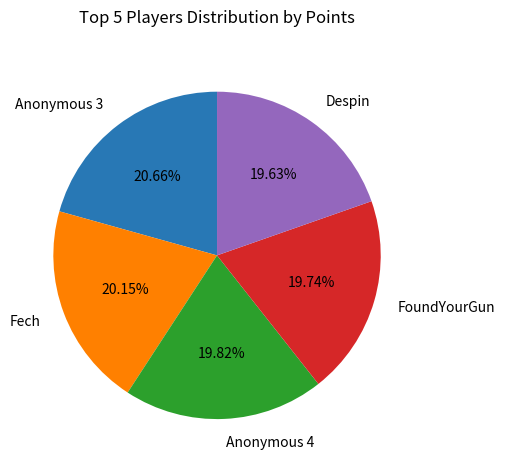

Does FoundYourGun represent more than half of the total?

No